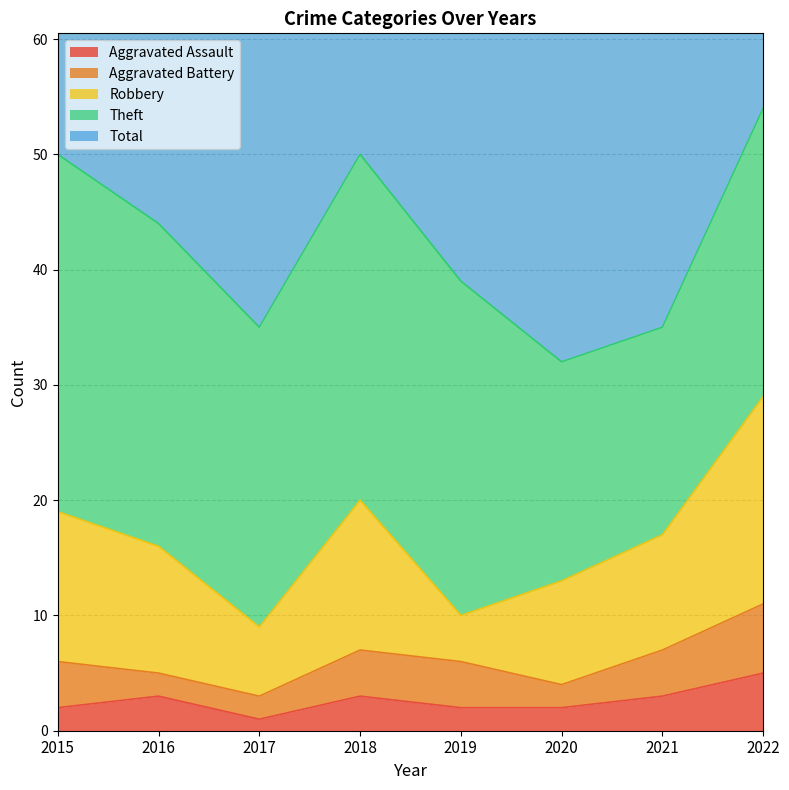

Is the value of Theft at 2020 greater than the value of Total at 2015?

No